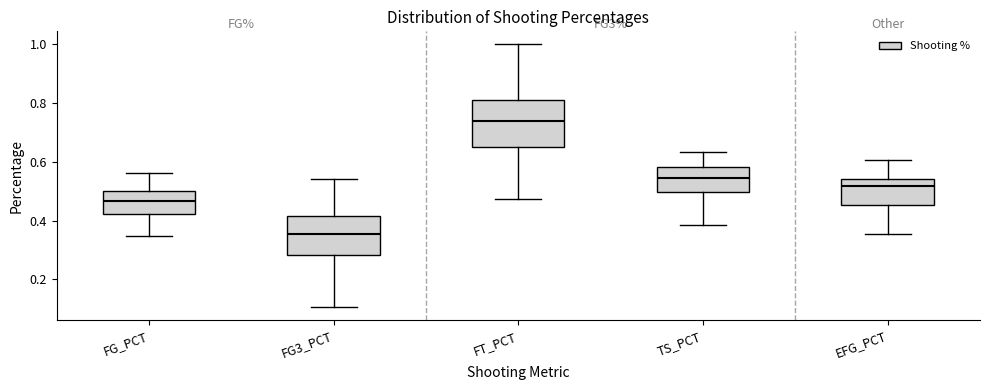

Which box's median line is the highest?

FT_PCT